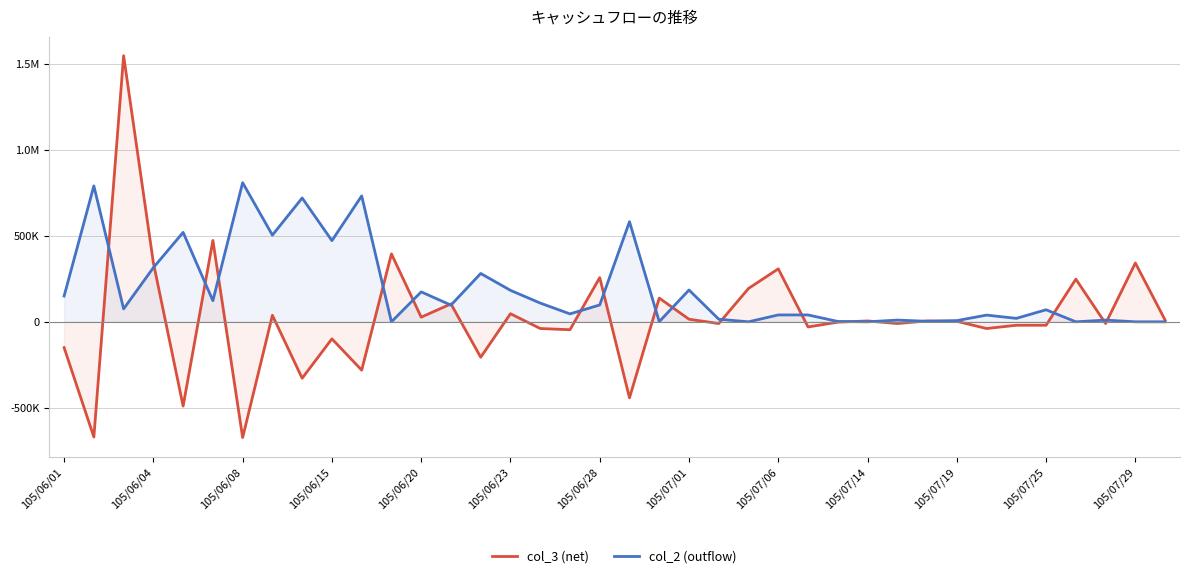

What is the label of the 33rd point from the left?

32